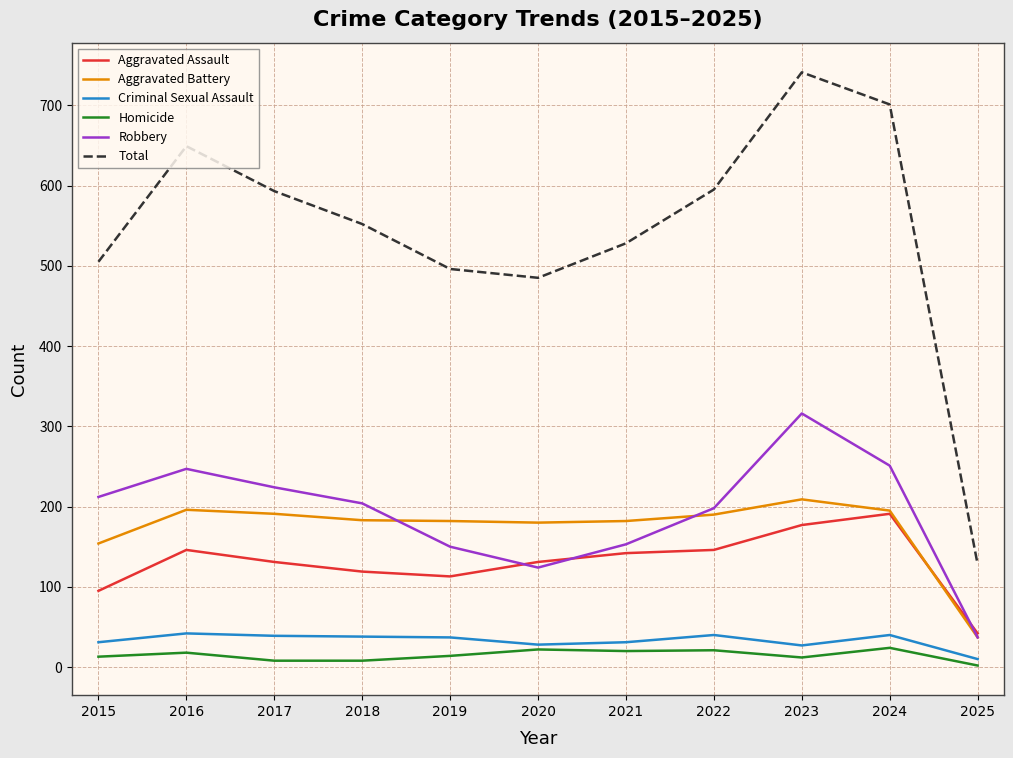

What is the average value of the Criminal Sexual Assault series?

33